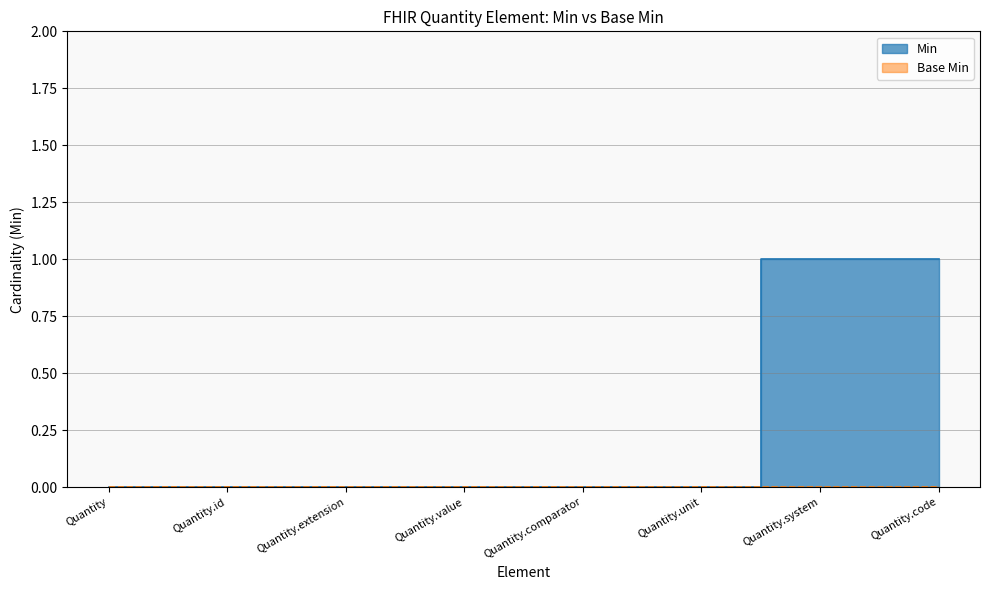

True or false: there are more than 1 points higher than both neighbors.

False